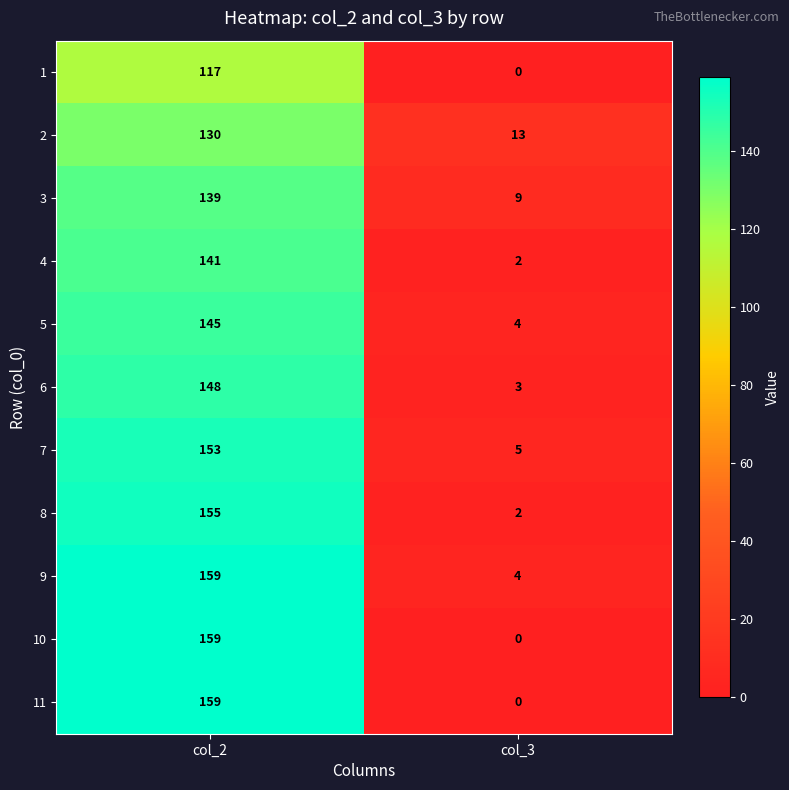

What is the total value across all series at col_3?

42